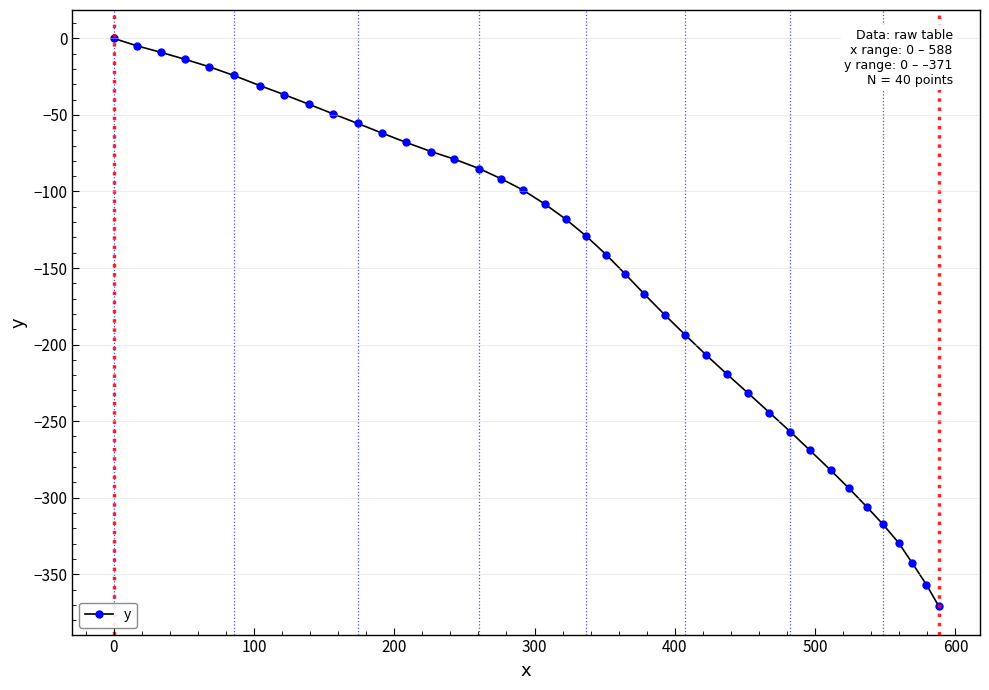

What is the value of the 17th point from the left?

-91.7